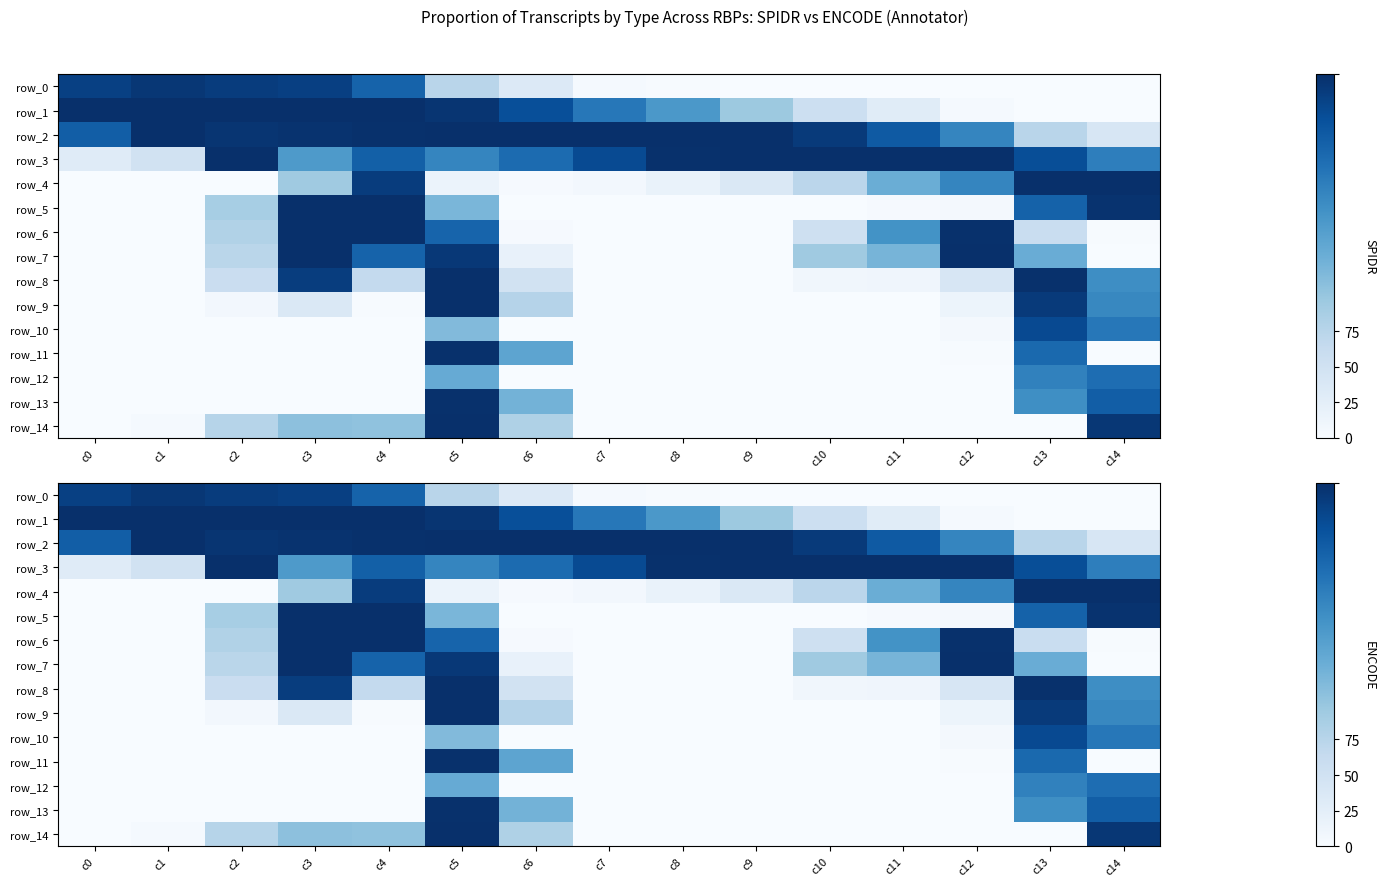

What is the sum of the row_11 values at c3 and c5?

254